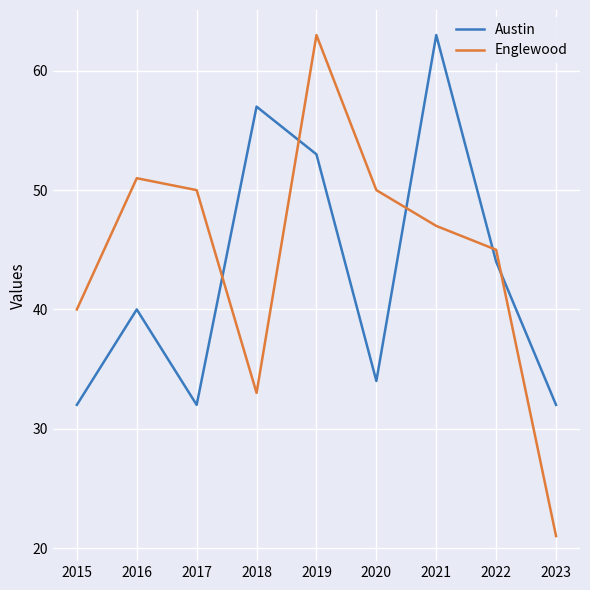

Between 2018 and 2023, which series saw the biggest shift?

Austin